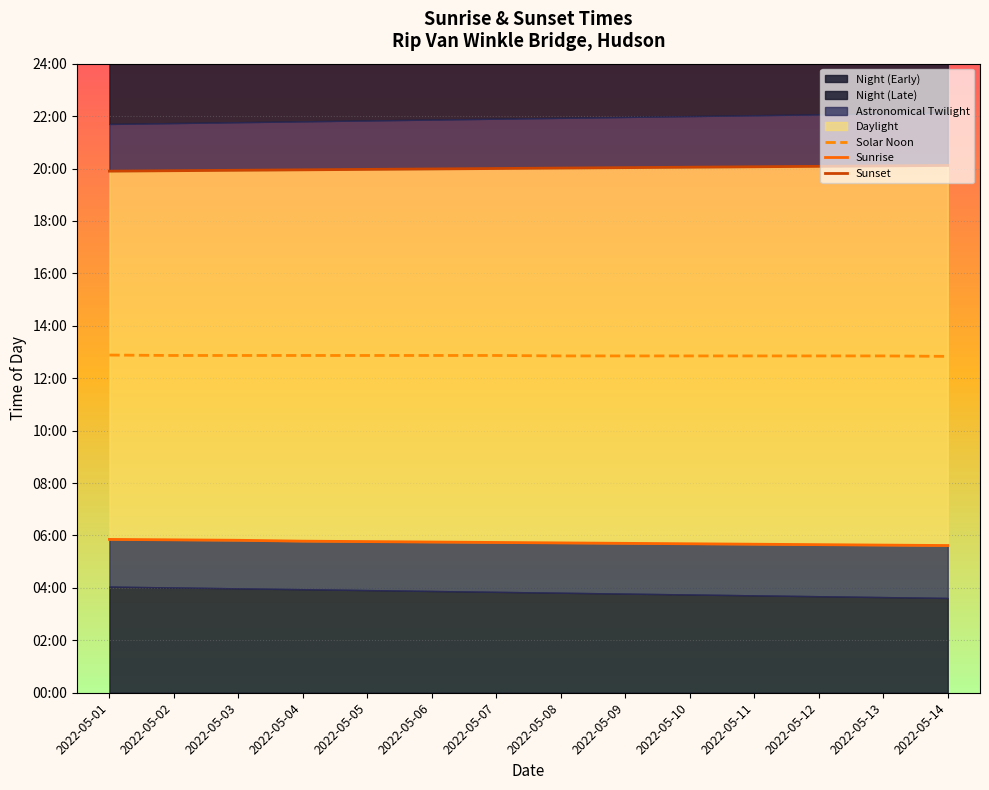

List the labels in order of Sunset value, smallest first.

2022-05-01, 2022-05-02, 2022-05-03, 2022-05-04, 2022-05-05, 2022-05-06, 2022-05-07, 2022-05-08, 2022-05-09, 2022-05-10, 2022-05-11, 2022-05-12, 2022-05-13, 2022-05-14